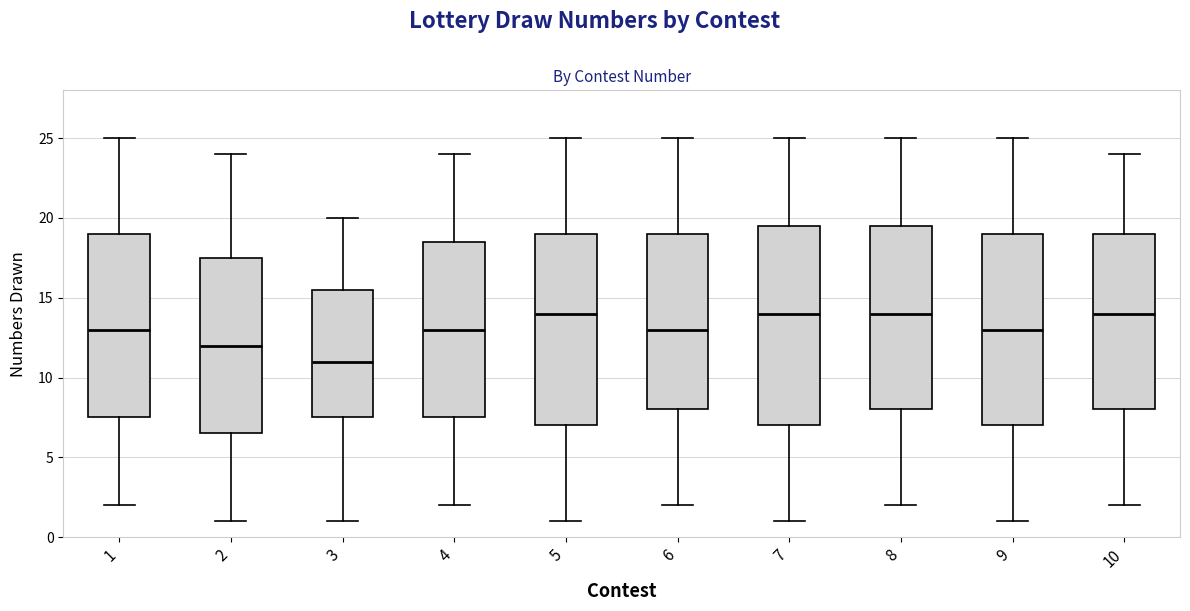

Where does the median line of the box at x = 6 sit on the y-axis? The values are not printed on the chart, so give them approximately, as read against the axis.

13.0